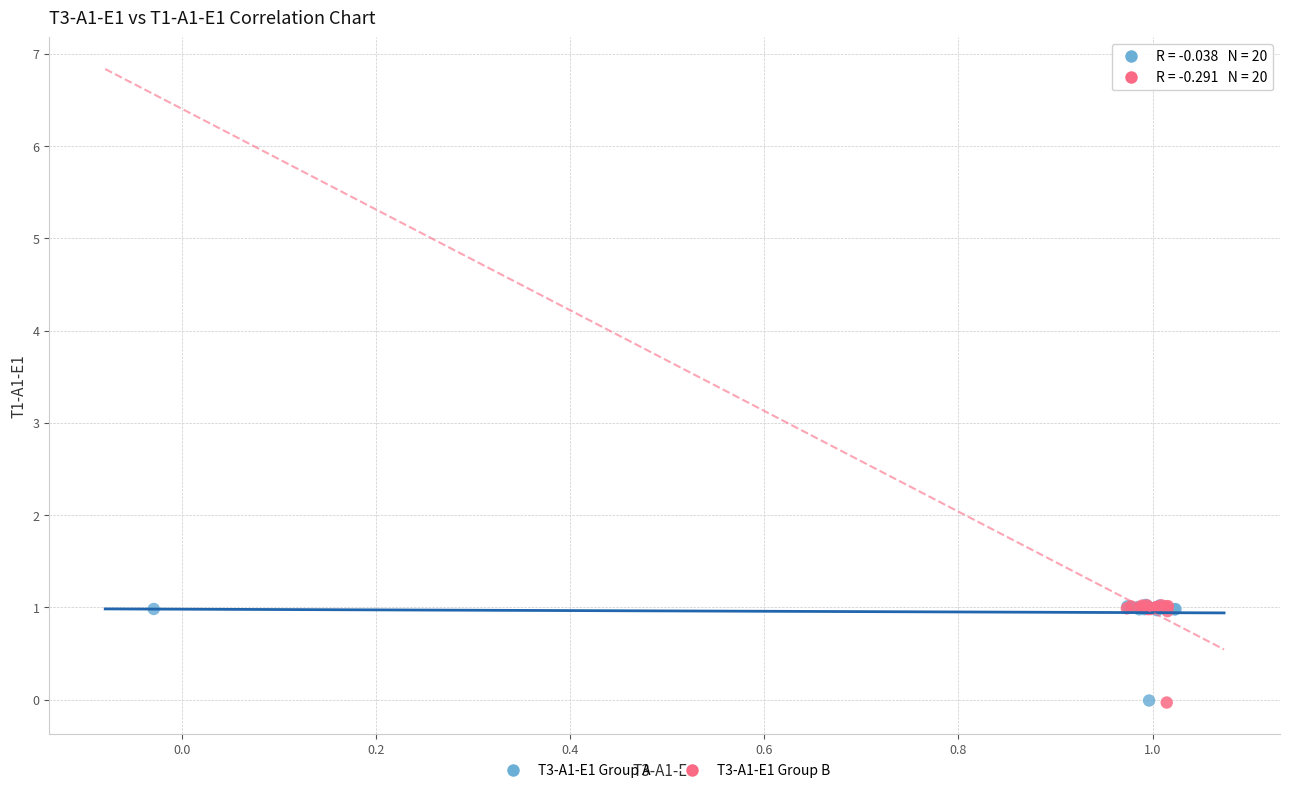

What are all the series names shown in the legend?

T3-A1-E1 Group A, T3-A1-E1 Group B